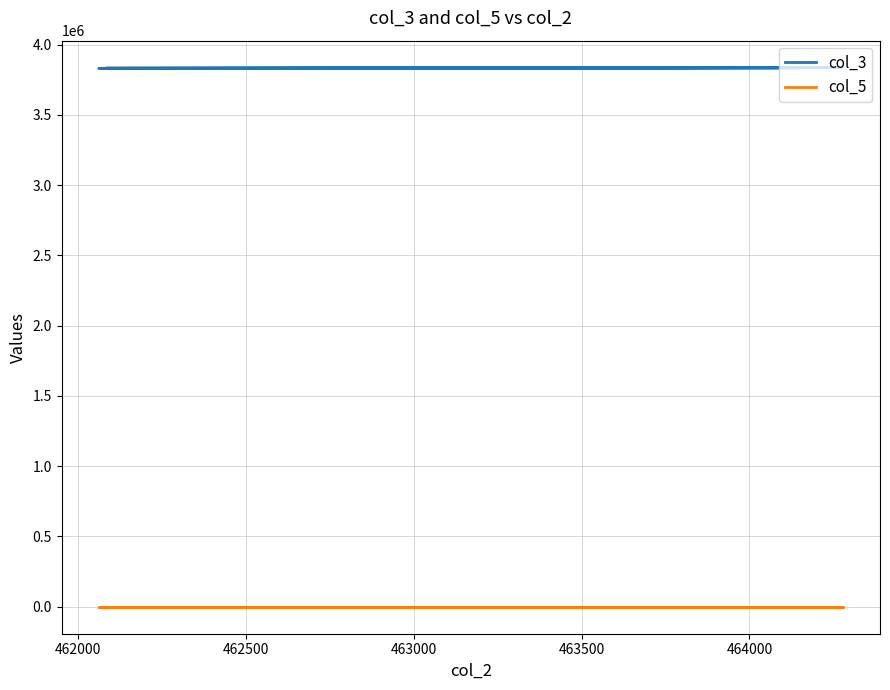

What is the approximate value of col_3 at 463500, to the nearest 10?

3836120